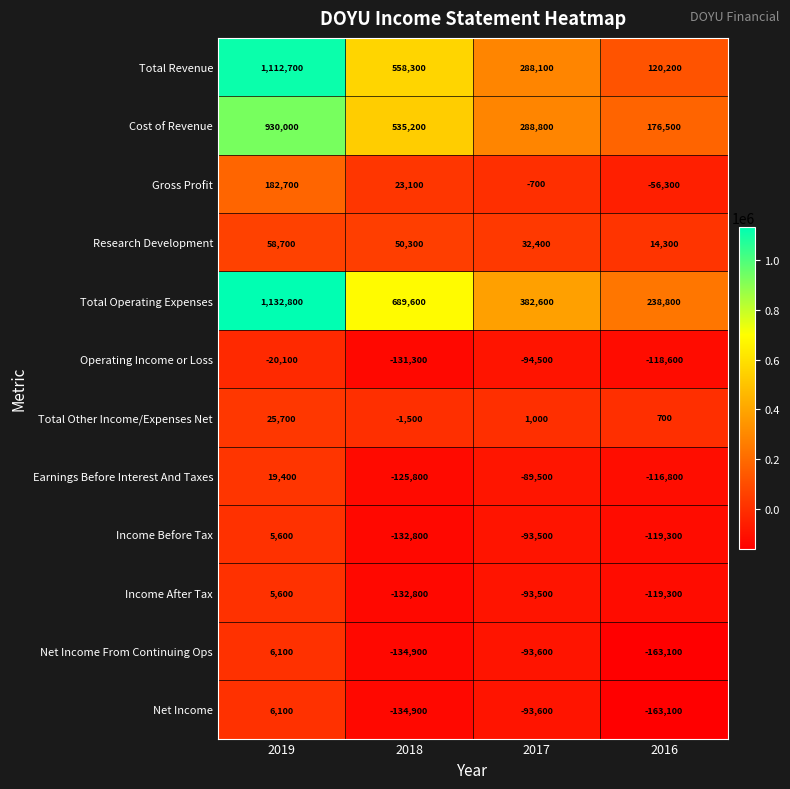

At which category is the sum across all series the highest?

2019